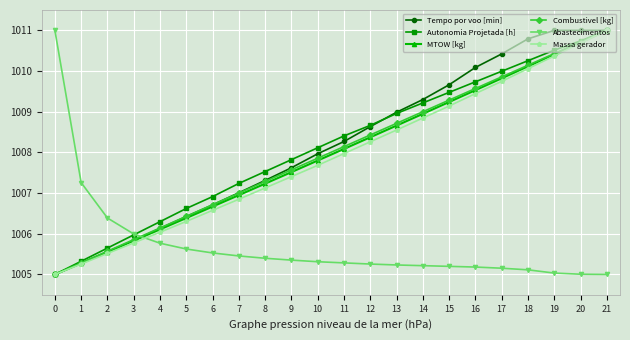

True or false: Combustivel [kg] has more than 0 points higher than both neighbors.

False